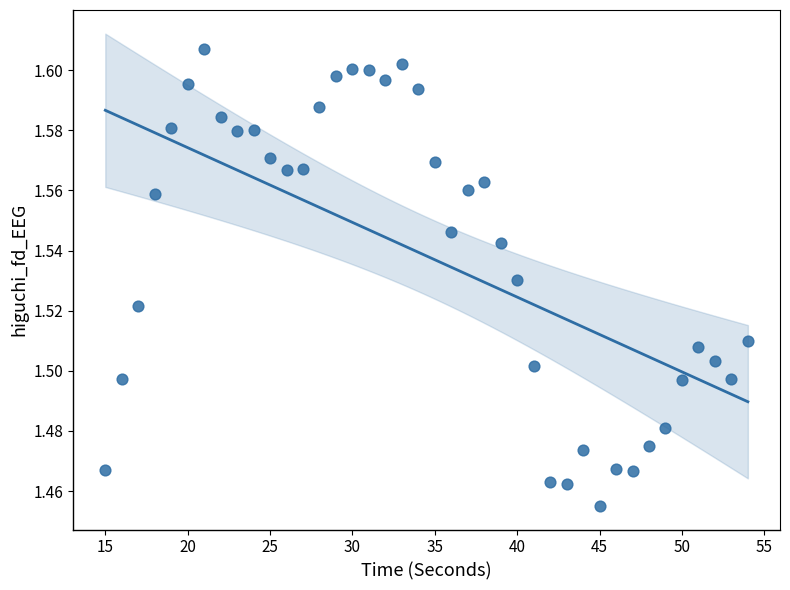

What is the range of X values (max minus min)?

39.0